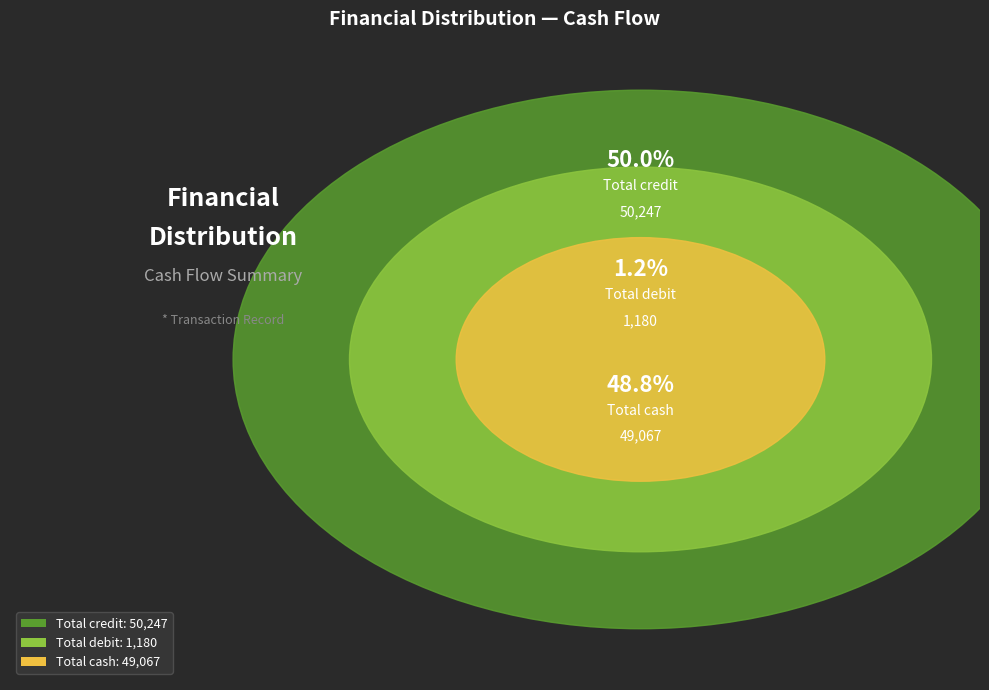

Is there any slice that represents more than half of the pie?

No